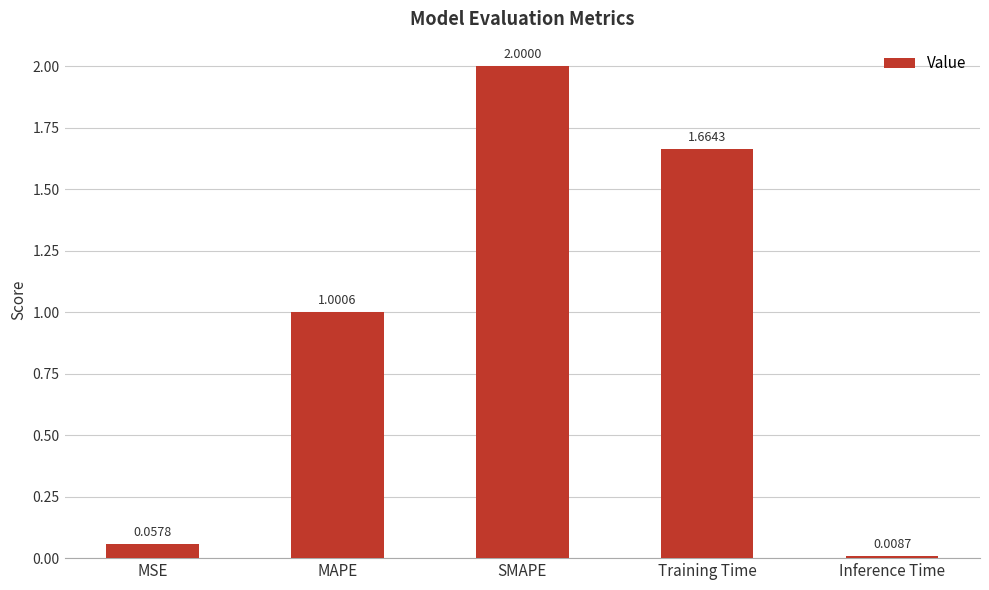

At which label does the data first exceed 1?

MAPE